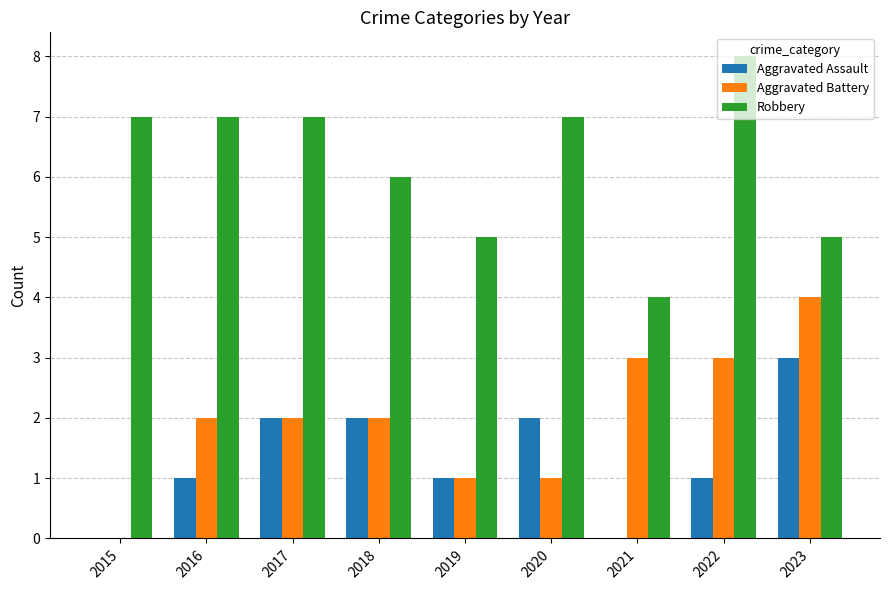

Is the value of Robbery at 2018 greater than the value of Aggravated Battery at 2016?

Yes